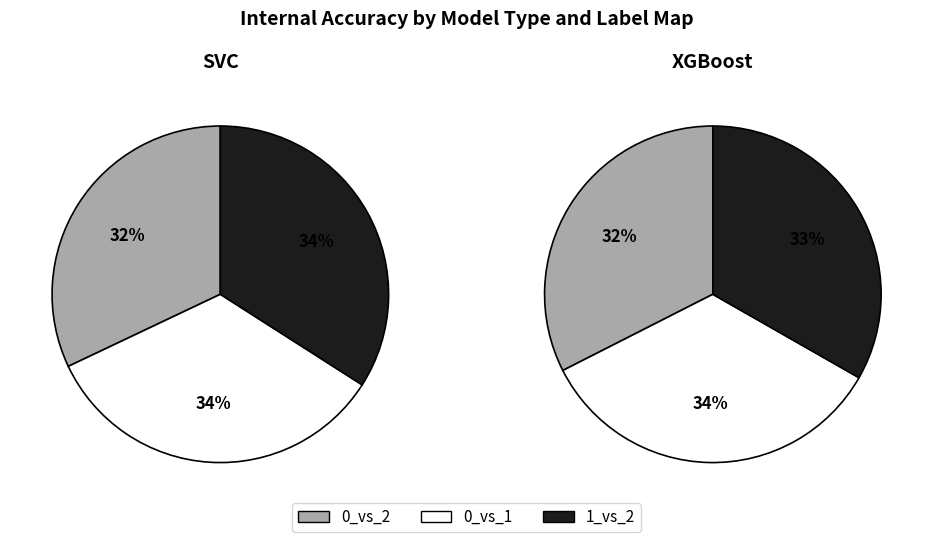

How many segments does this pie chart have?

3